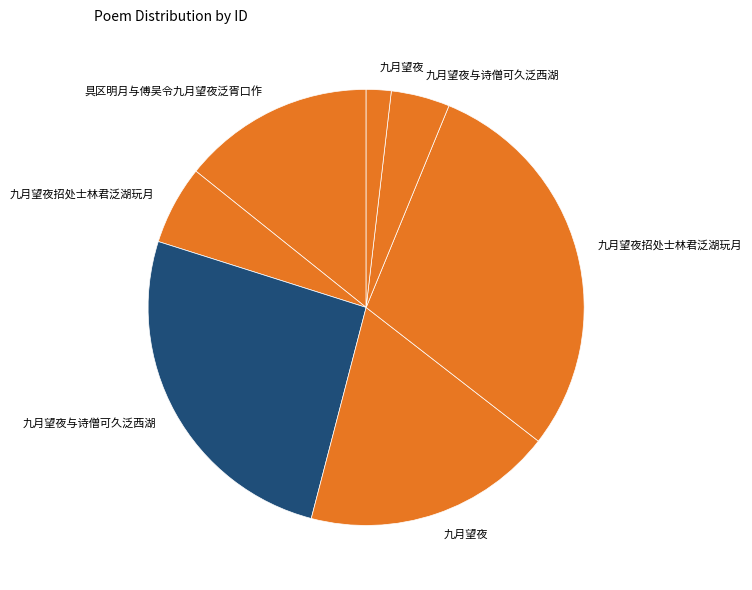

Is there a majority slice in this chart?

No